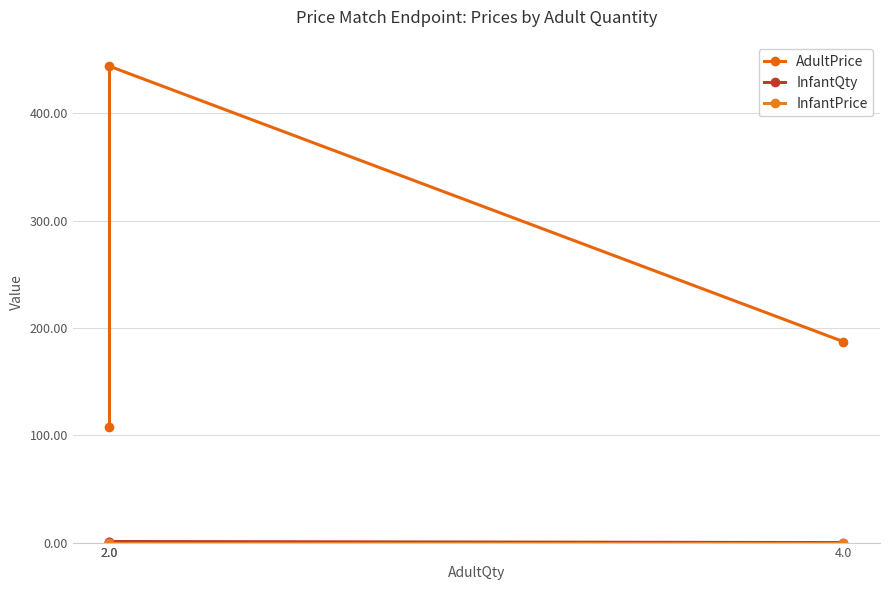

Reading left to right, transcribe all the data shown in this chart.

AdultPrice: 4.0=187.3	2.0=444.0	2.0=107.3
InfantQty: 4.0=0.0	2.0=1.0	2.0=1.0
InfantPrice: 4.0=0.0	2.0=0.0	2.0=0.0